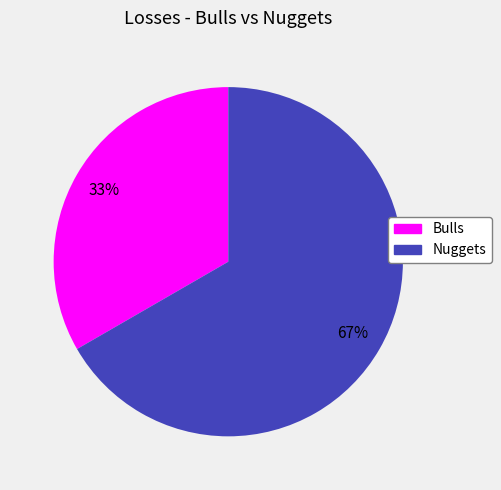

What percentage is the Bulls slice, to the nearest percent?

33%